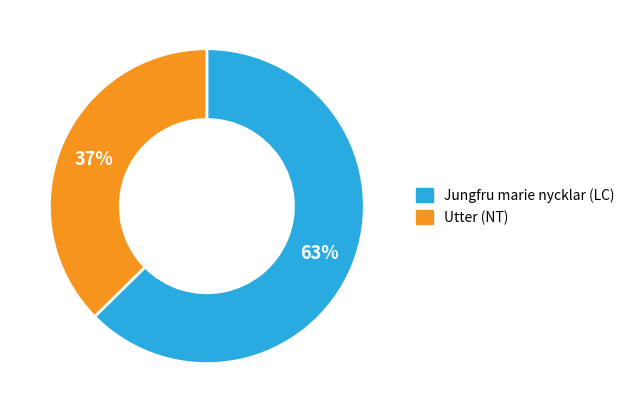

Is it true that Jungfru marie nycklar (LC) is 51% of the pie?

False